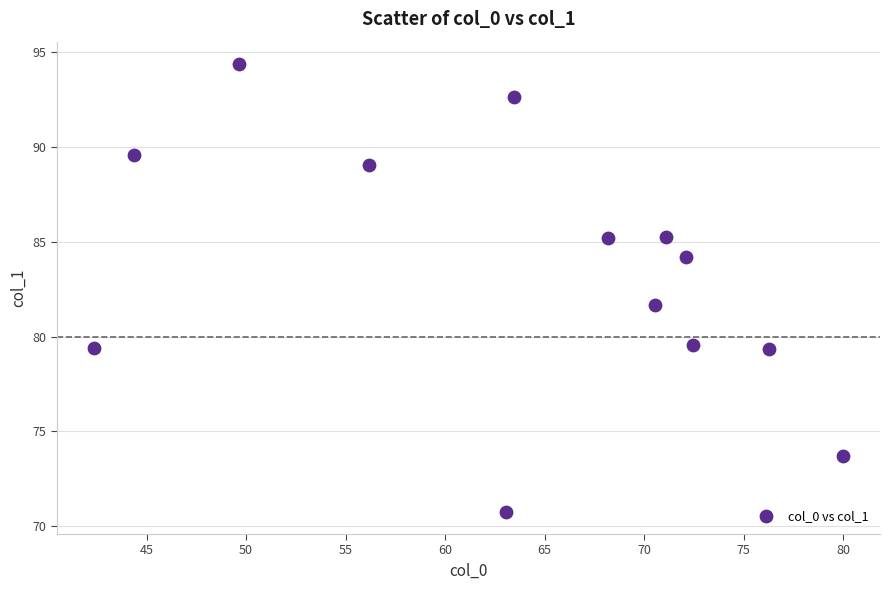

What Y value in the scatter plot is closest to 82?

81.7